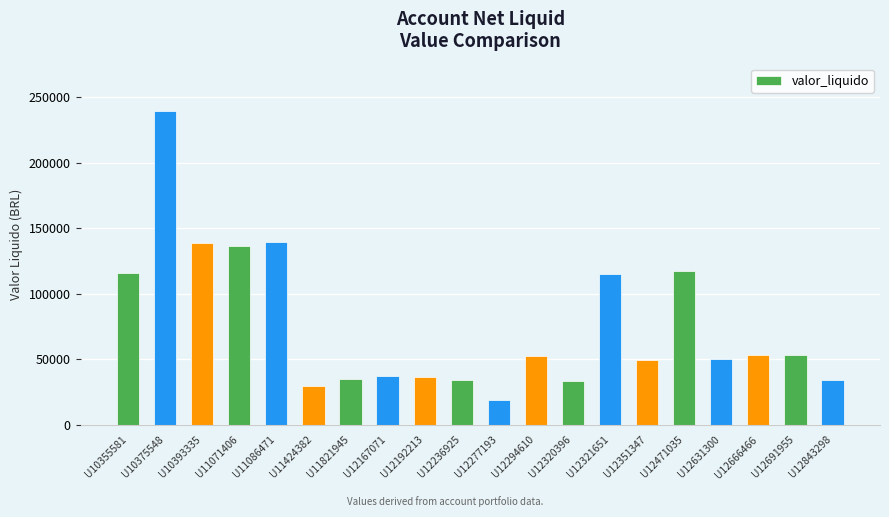

Which category has the highest value across all series?

U10375548